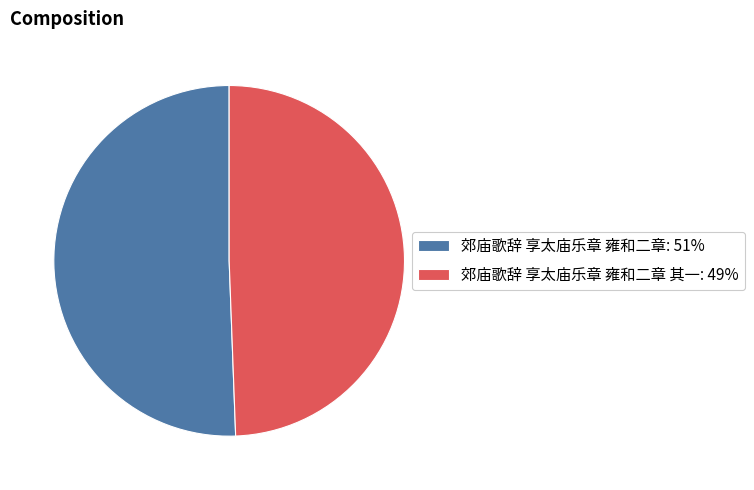

The 郊庙歌辞 享太庙乐章 雍和二章: 51% slice represents 57% of the pie. True or false?

False